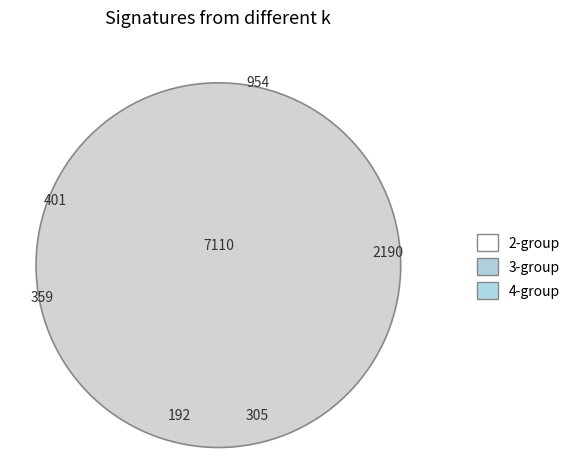

To the nearest percent, what portion does 2 represent?

18%